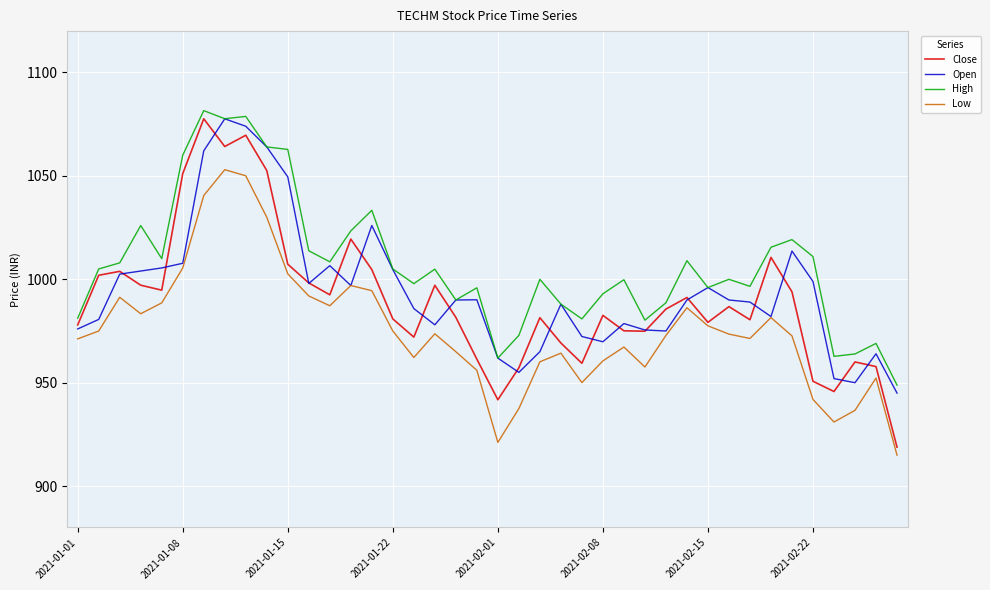

Which series has the largest total across all categories?

High